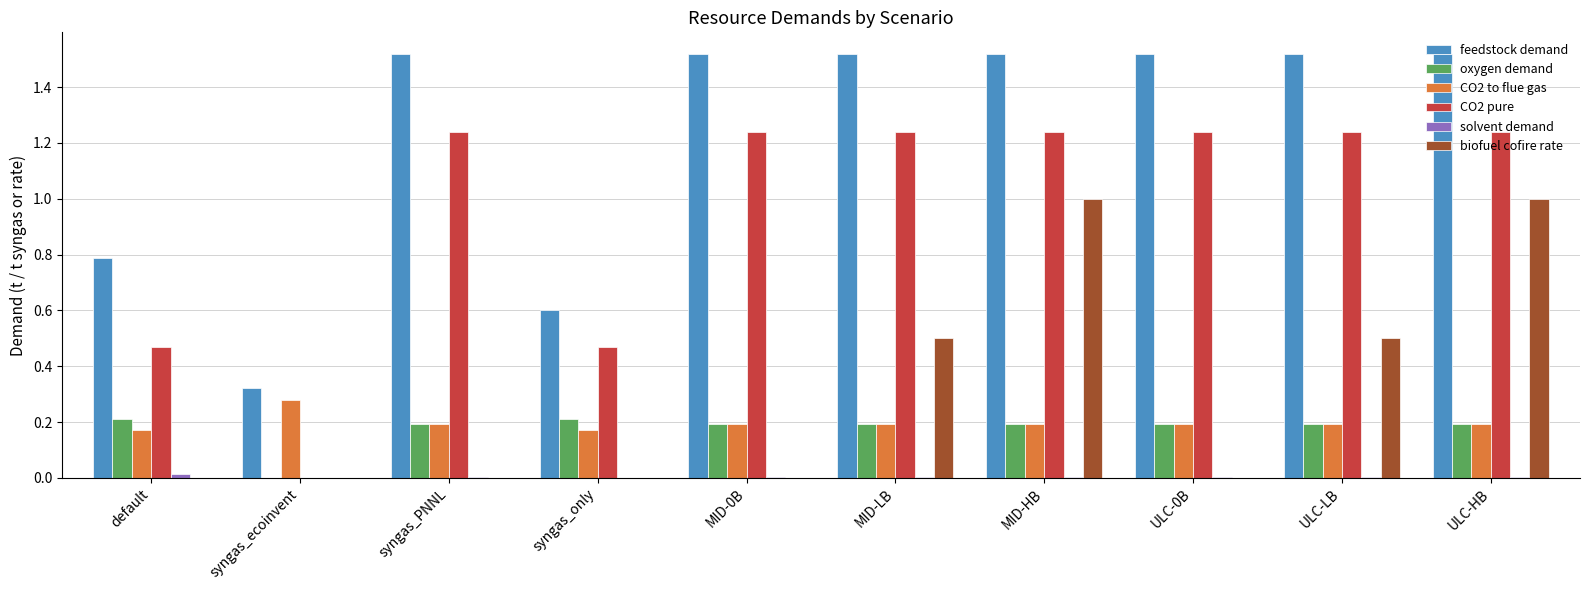

Is it true that biofuel cofire rate equals 0.1 at MID-LB?

False